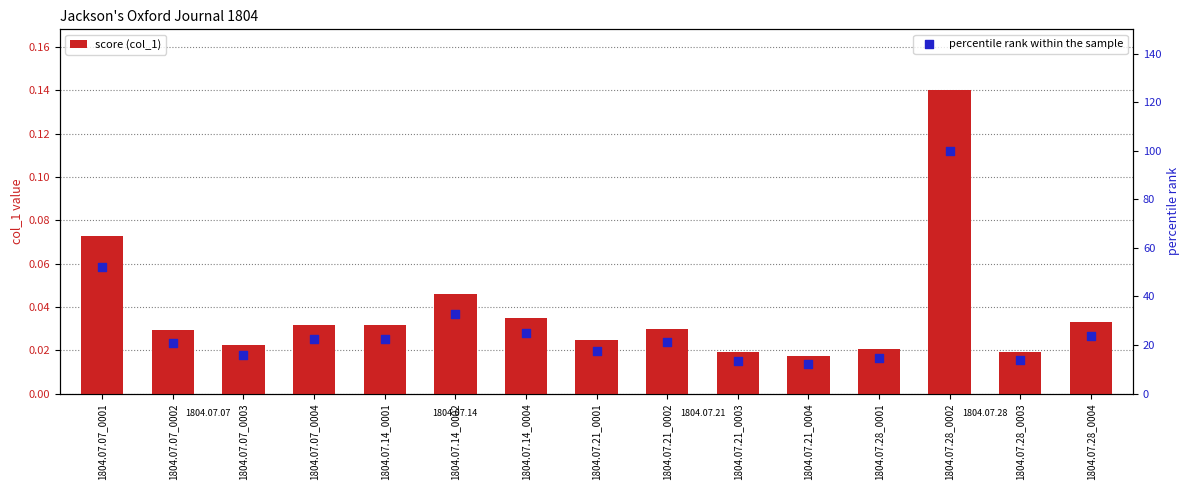

At how many categories does at least one series exceed 76?

1